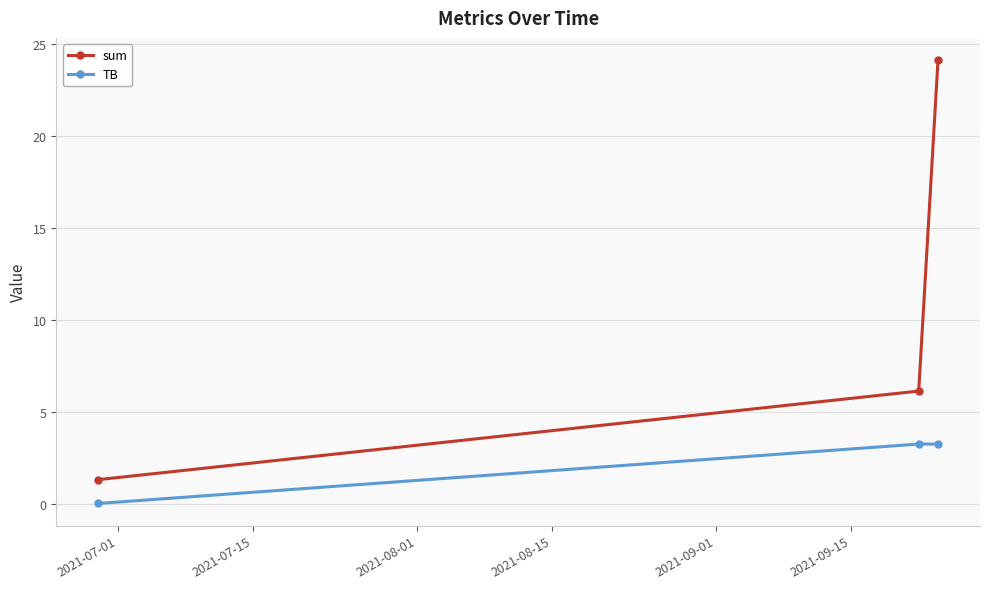

What is the sum of all sum values?

31.6